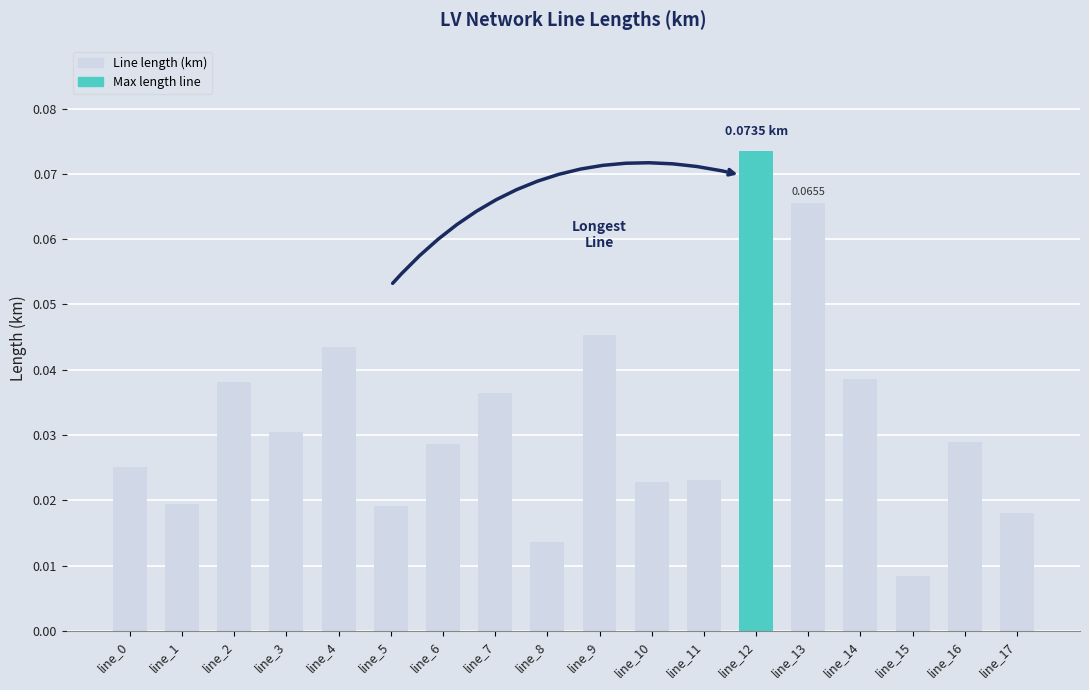

Between line_2 and line_15, which is larger?

line_2